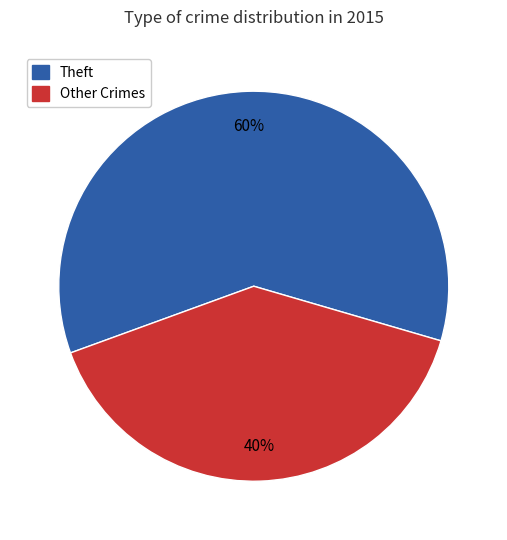

True or false: Theft accounts for 60% of the total.

True